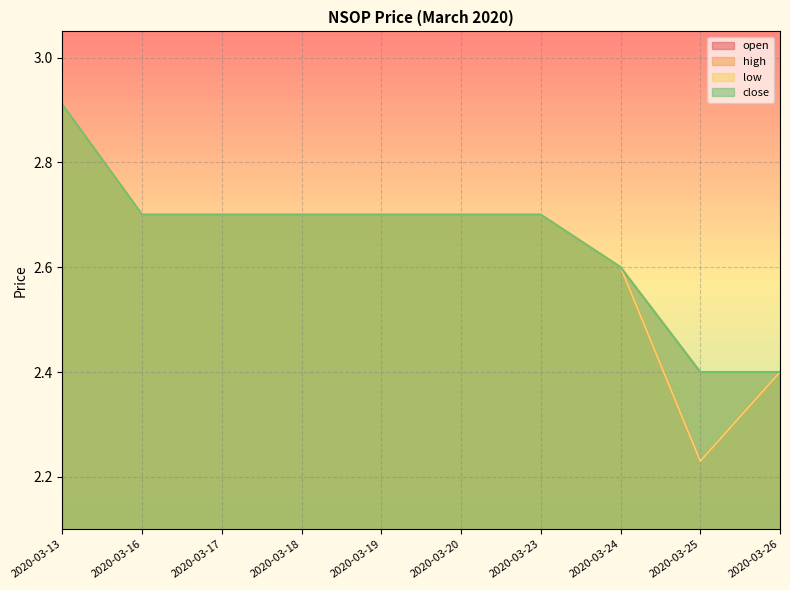

Reading right to left, what are all the values shown in this chart?

open: 2.4	2.2	2.6	2.7	2.7	2.7	2.7	2.7	2.7	2.9
high: 2.4	2.4	2.6	2.7	2.7	2.7	2.7	2.7	2.7	2.9
low: 2.4	2.2	2.6	2.7	2.7	2.7	2.7	2.7	2.7	2.9
close: 2.4	2.4	2.6	2.7	2.7	2.7	2.7	2.7	2.7	2.9